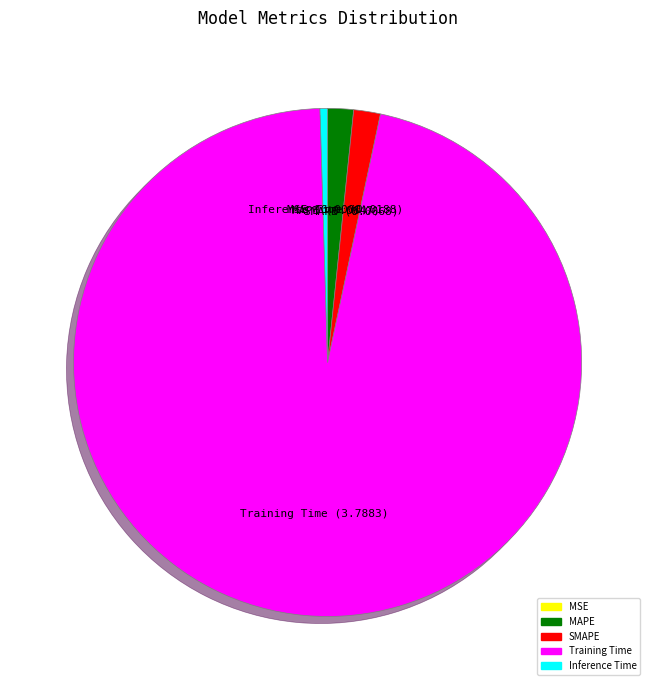

What is the largest slice in the pie chart?

Training Time